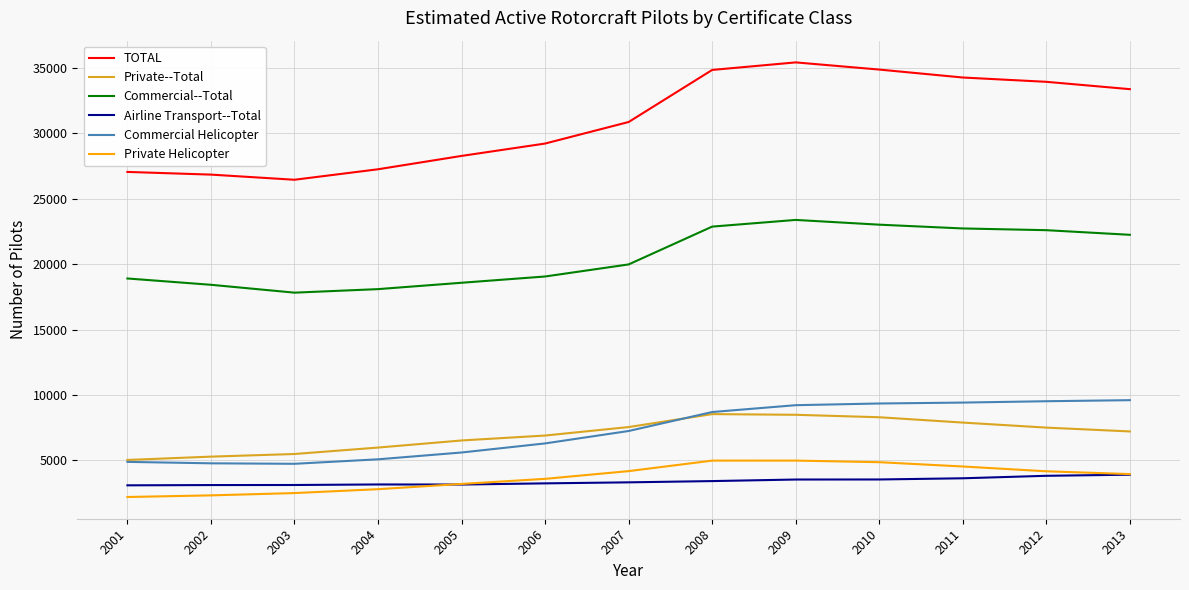

The value of Commercial Helicopter at 2002 is 6680. True or false?

False